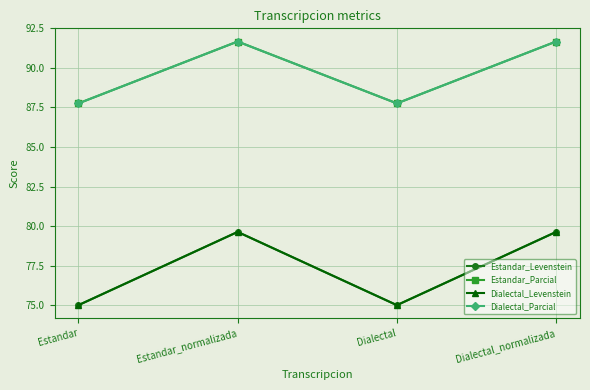

Reading left to right, what are all the values shown in this chart?

Estandar_Levenstein: Estandar=75.0	Estandar_normalizada=79.6	Dialectal=75.0	Dialectal_normalizada=79.6
Estandar_Parcial: Estandar=87.8	Estandar_normalizada=91.7	Dialectal=87.8	Dialectal_normalizada=91.7
Dialectal_Levenstein: Estandar=75.0	Estandar_normalizada=79.6	Dialectal=75.0	Dialectal_normalizada=79.6
Dialectal_Parcial: Estandar=87.8	Estandar_normalizada=91.7	Dialectal=87.8	Dialectal_normalizada=91.7